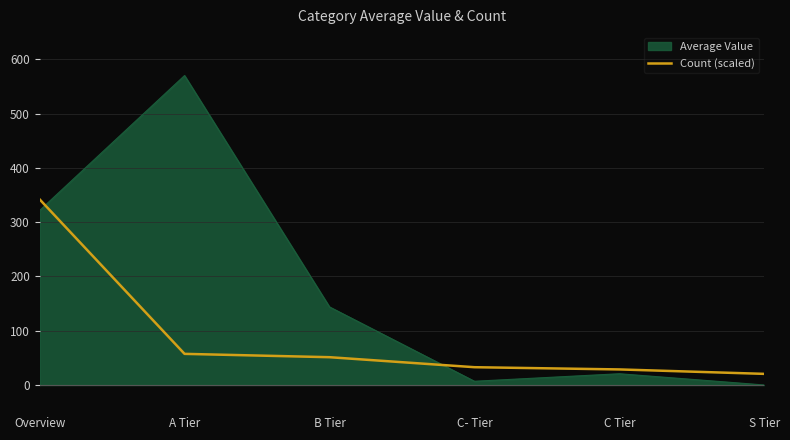

What is the difference between the highest and lowest values at B Tier?

92.6